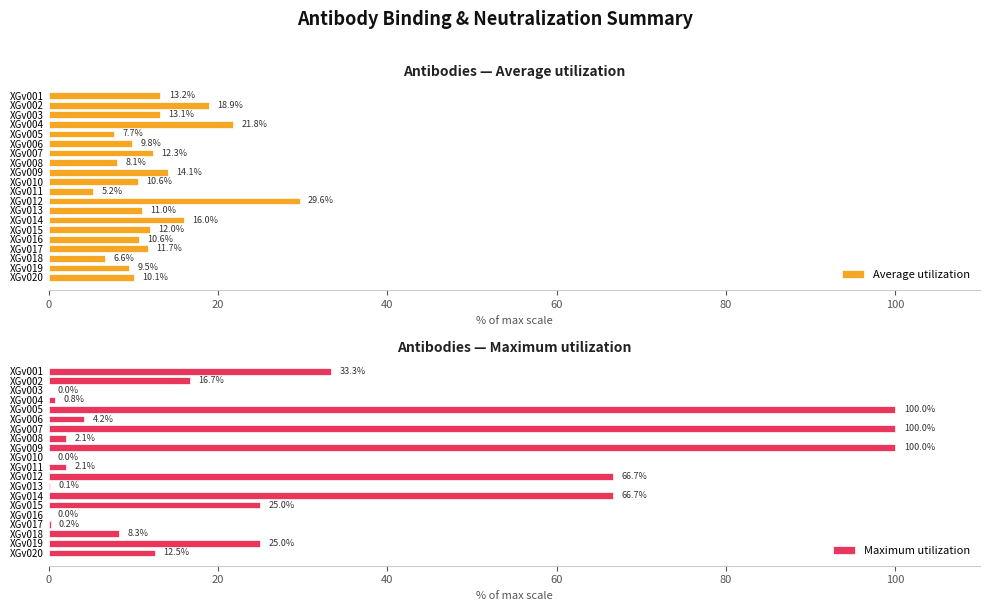

How many bars are there in total?

40